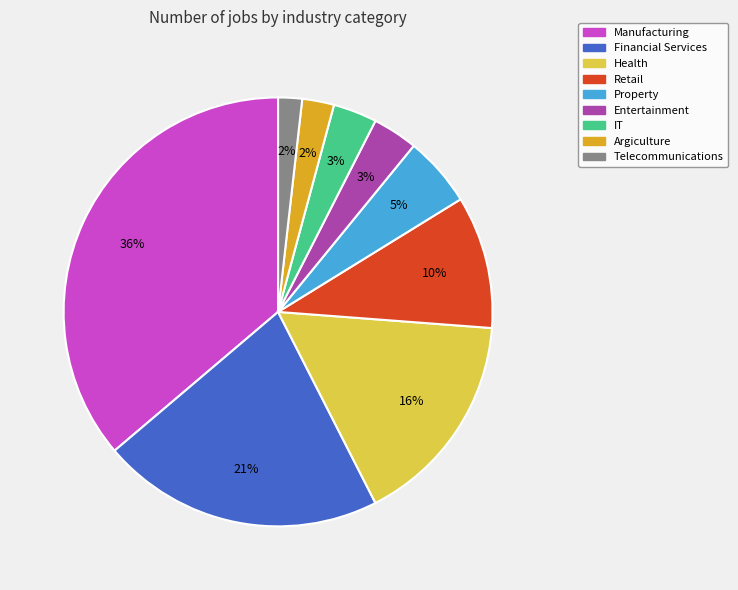

To the nearest percent, what is the average slice percentage?

11%